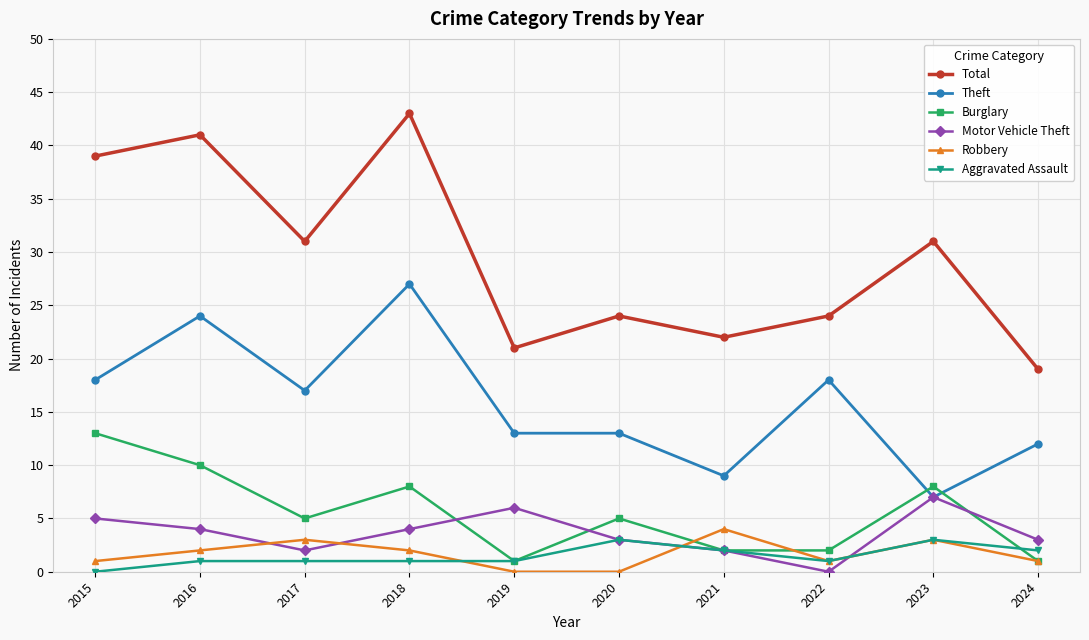

At which label does Total reach its minimum?

2024